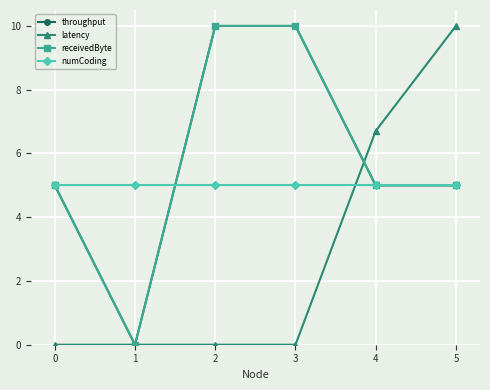

What is the average value of the numCoding series?

5.0